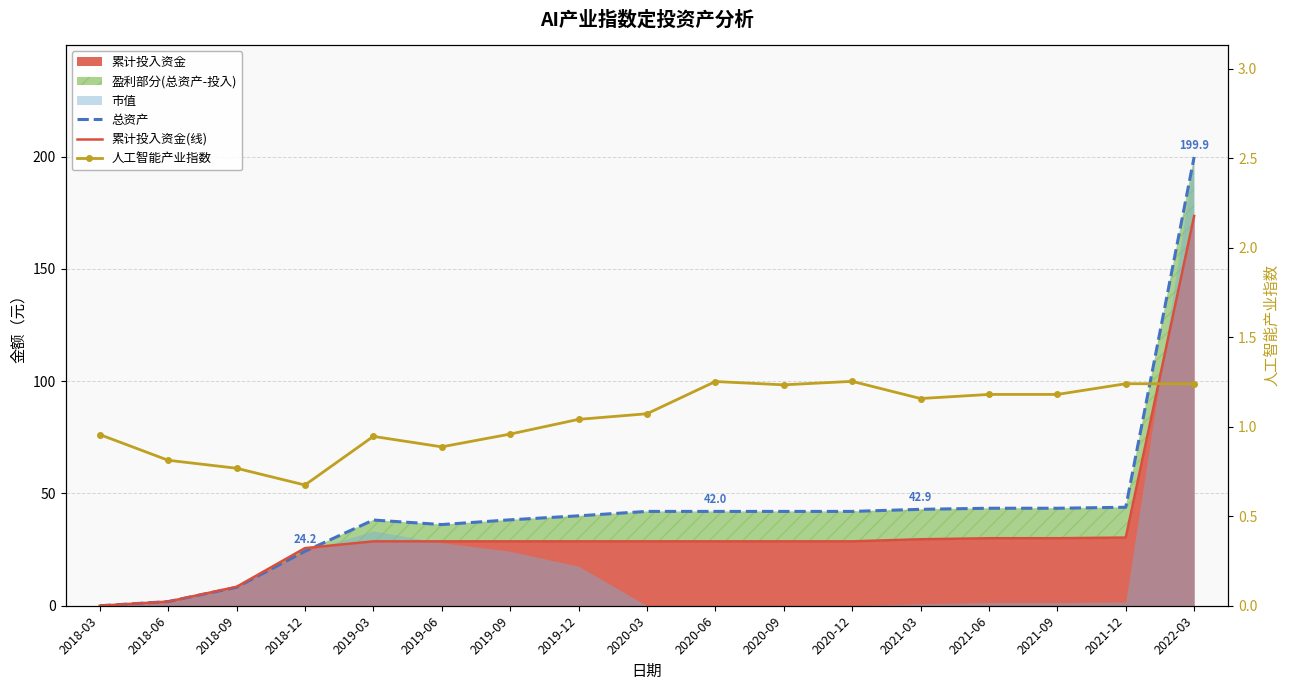

At which label is 累计投入资金(线) closest to 86?

2021-12